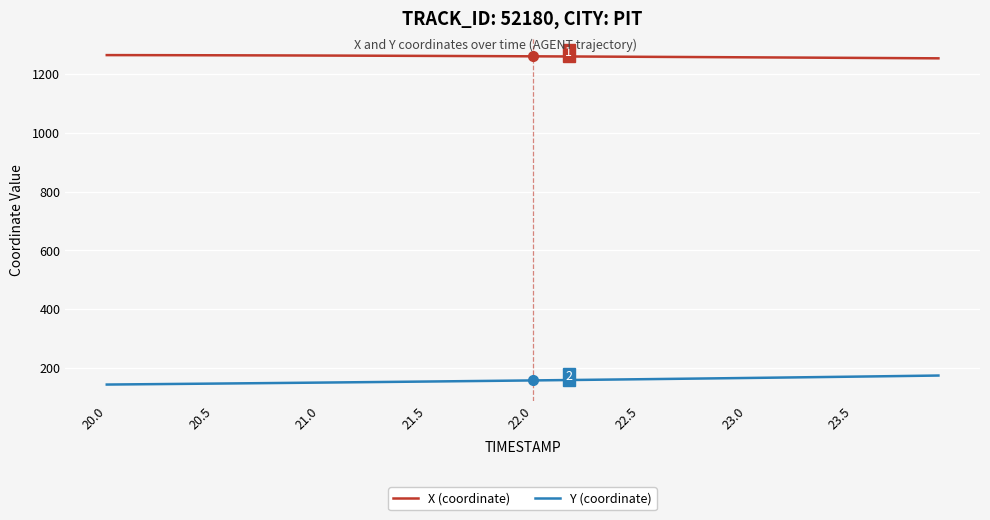

Which series has the largest total across all categories?

X (coordinate)